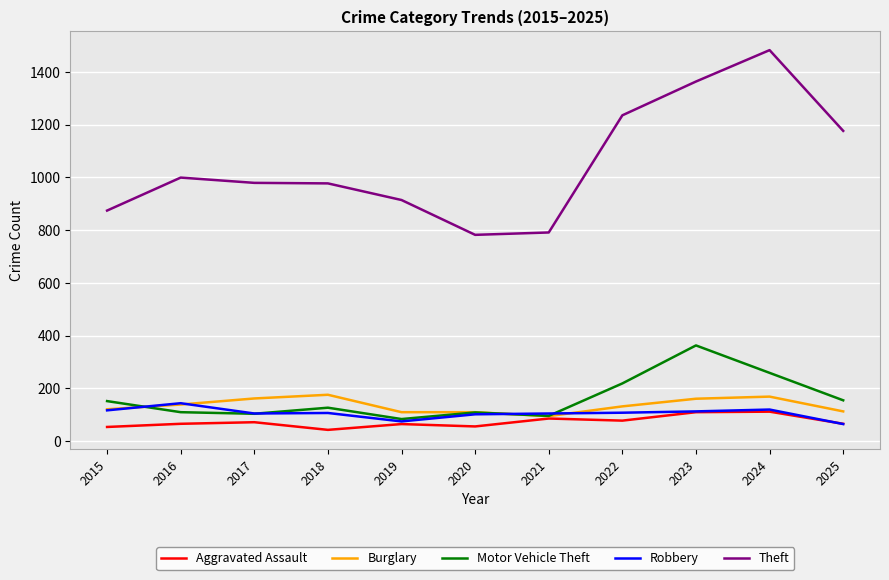

What is the sum of all Burglary values?

1488